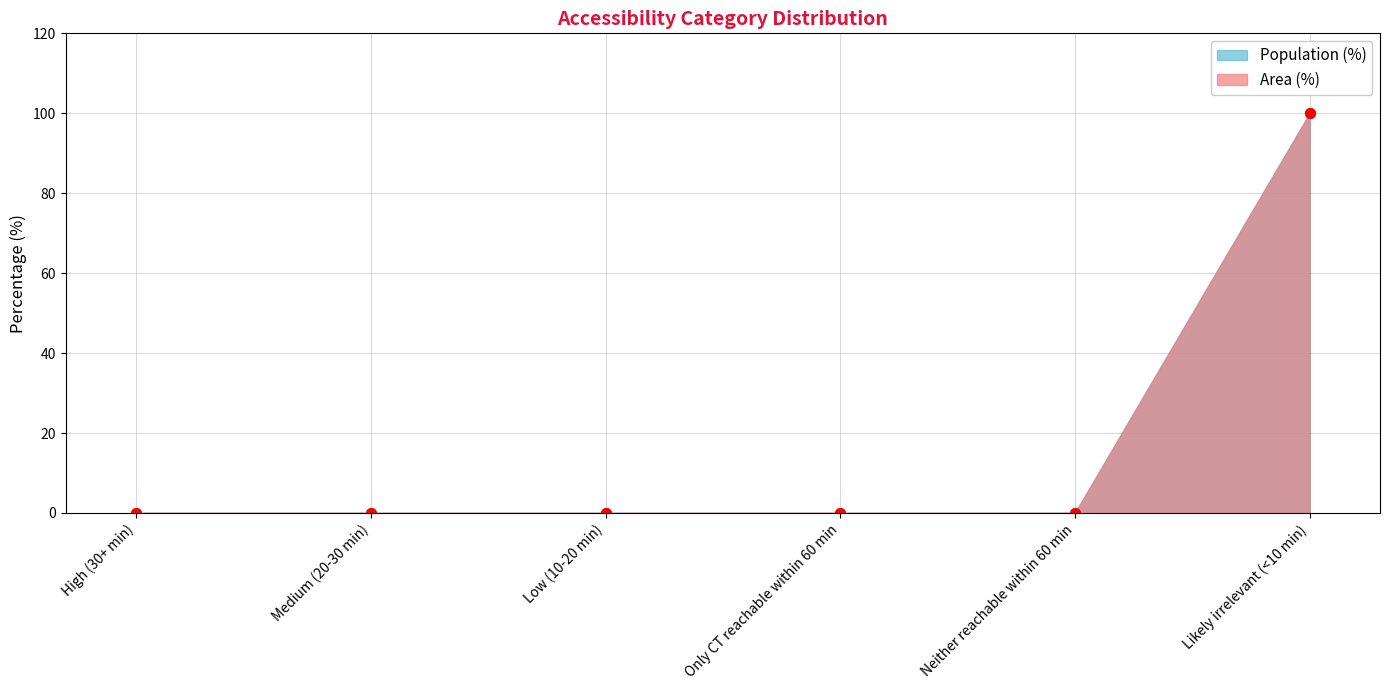

True or false: Area (%) and Population (%) intersect in this chart.

False